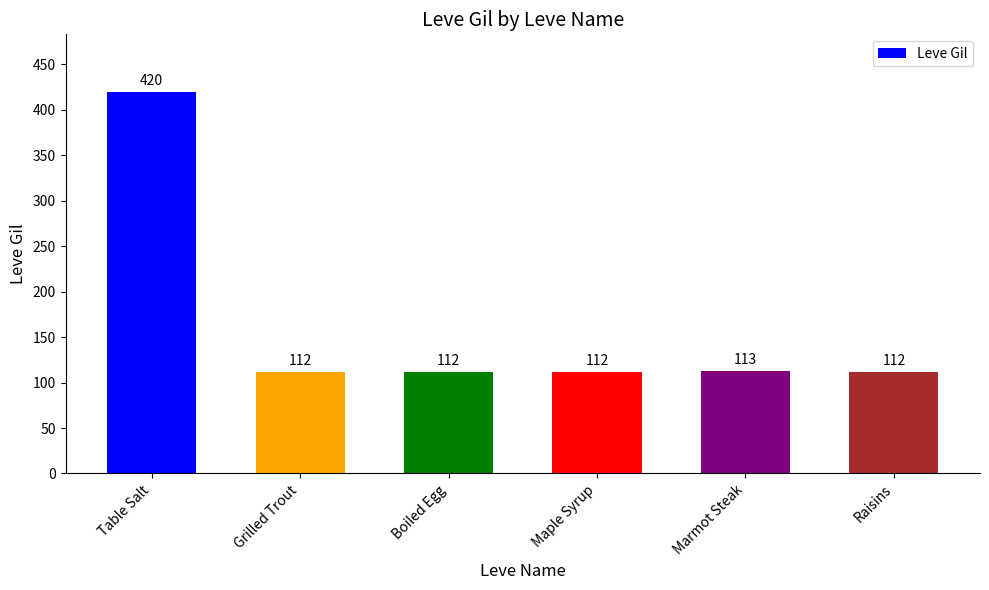

The value at Table Salt is 420. True or false?

True